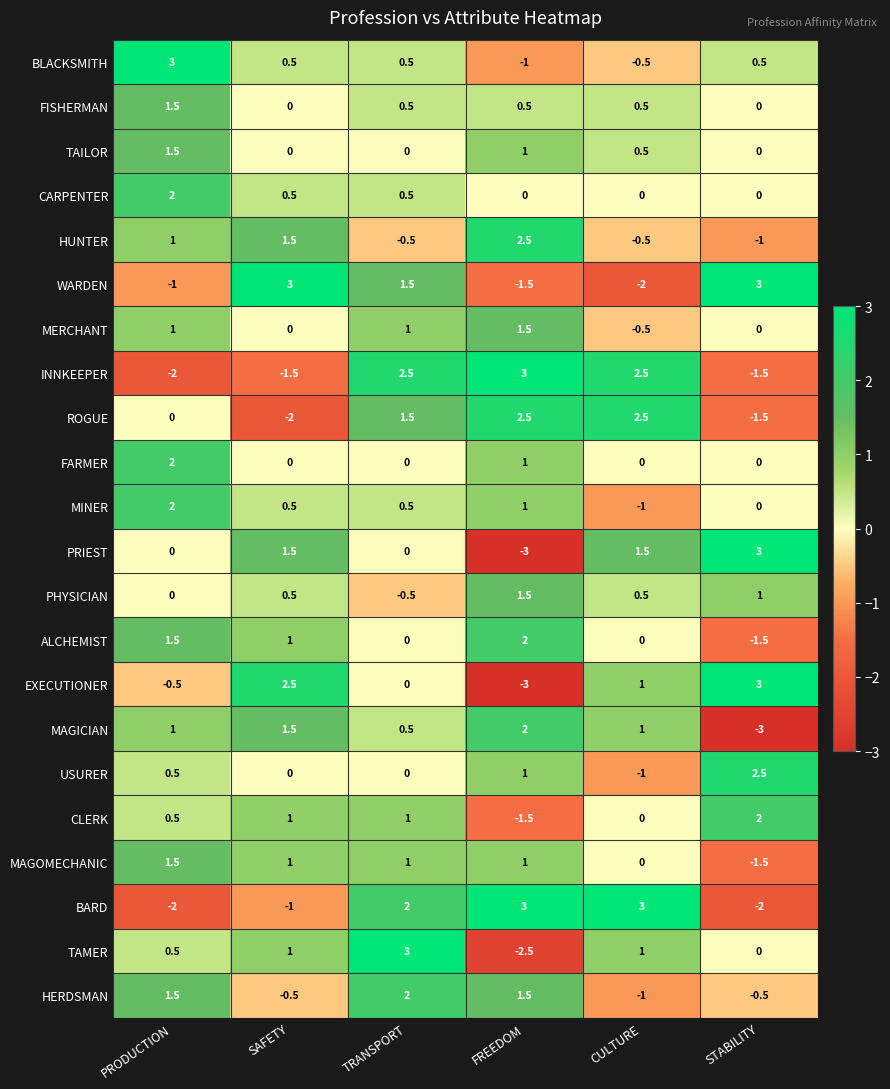

Is the value of CARPENTER at TRANSPORT greater than the value of MAGICIAN at STABILITY?

Yes